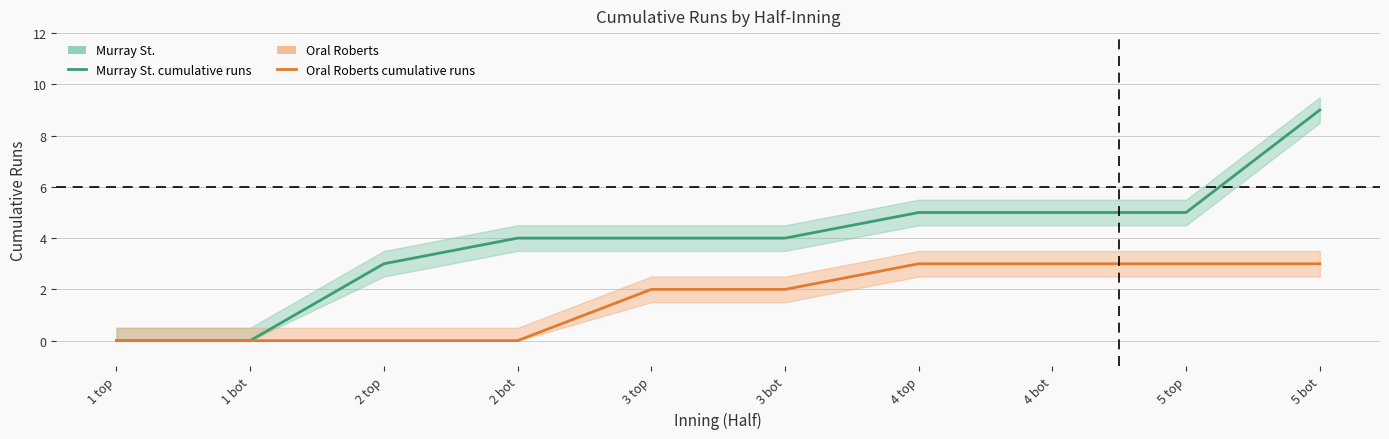

Reading right to left, list all the values displayed in this chart.

Murray St. cumulative runs: 9	5	5	5	4	4	4	3	0	0
Oral Roberts cumulative runs: 3	3	3	3	2	2	0	0	0	0